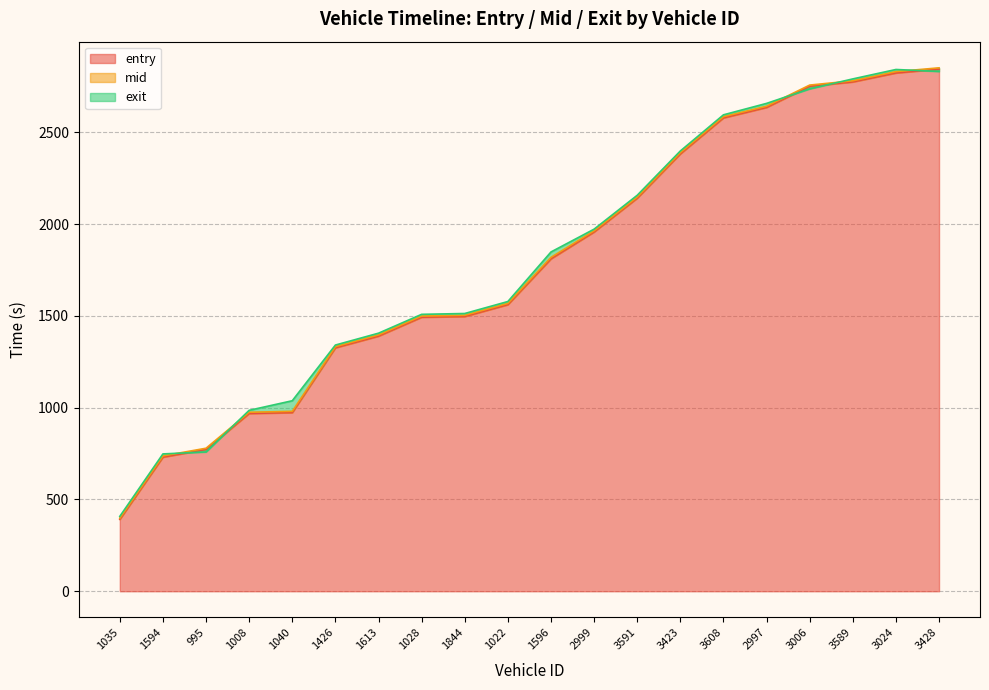

The value of mid at 1596 is 549.7. True or false?

False